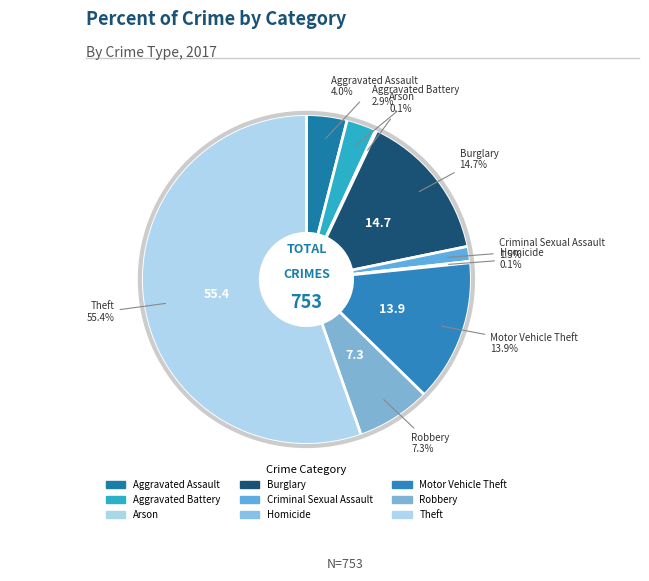

Does any single category account for the majority?

Yes